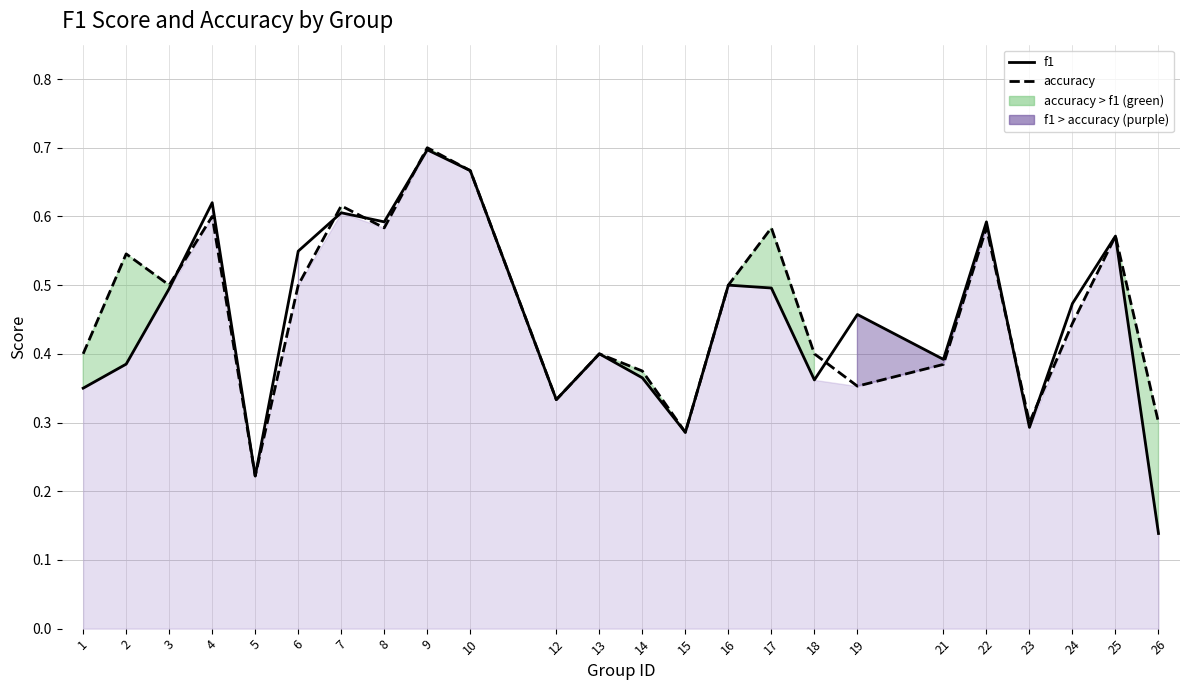

List the series in order of their peak value, lowest first.

f1, accuracy